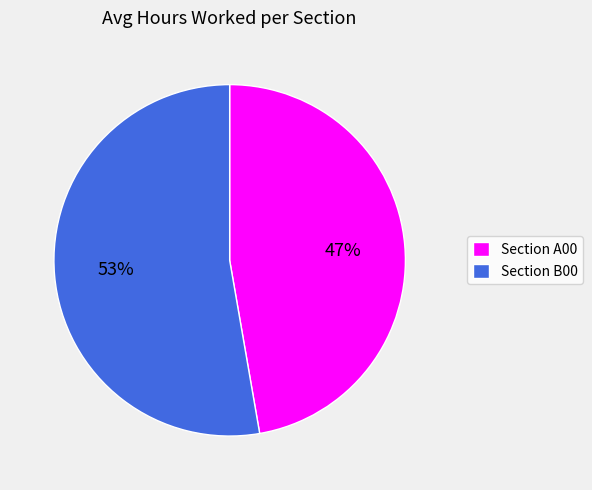

Does any single category account for the majority?

Yes